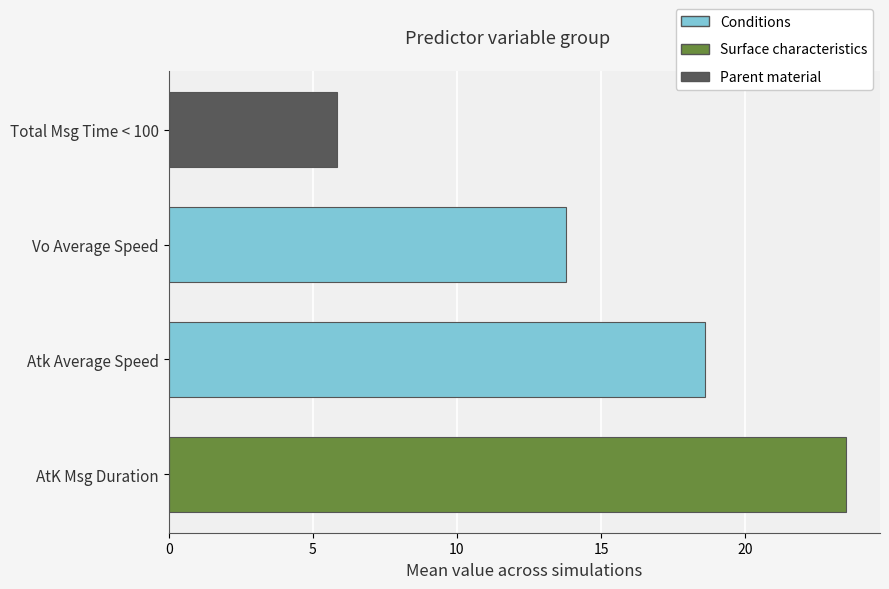

How many values are below 18?

2